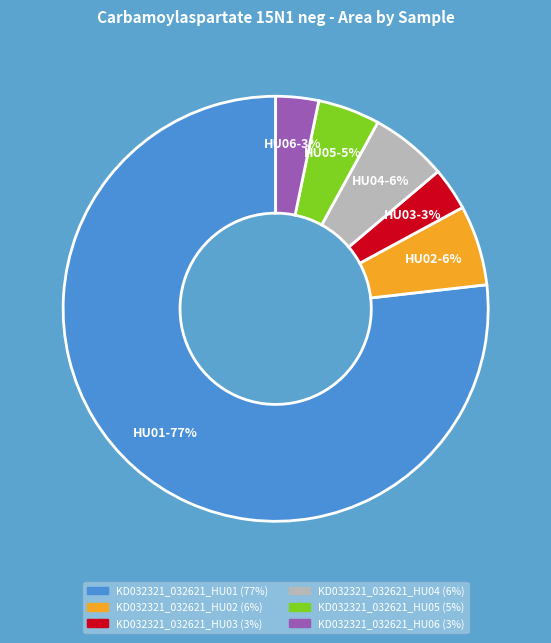

Which slice is the largest?

KD032321_032621_HU01